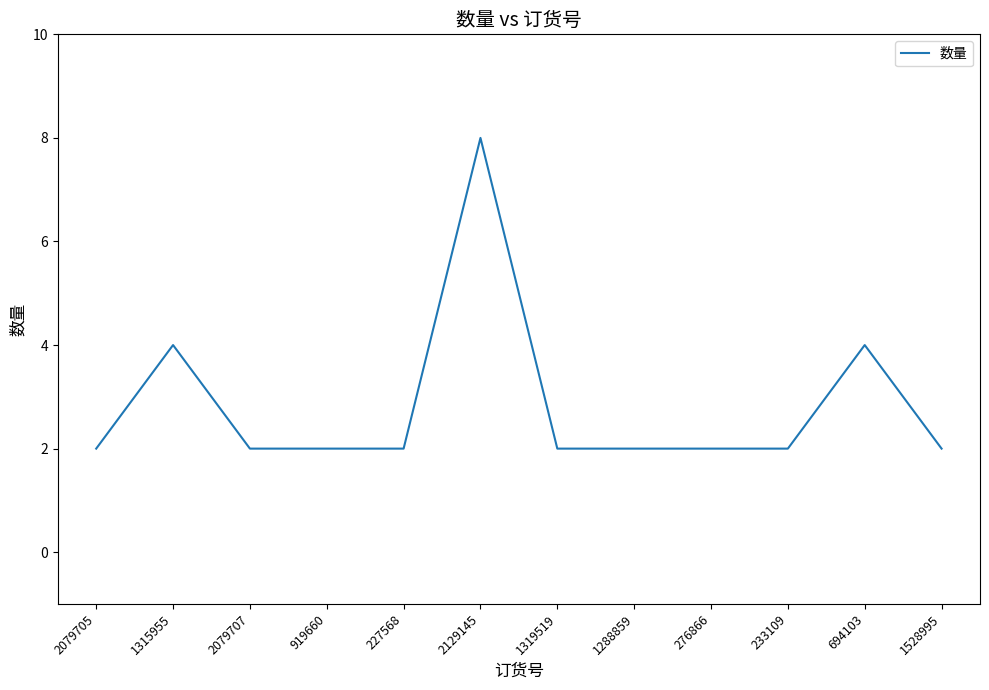

What position from the left is 694103?

11